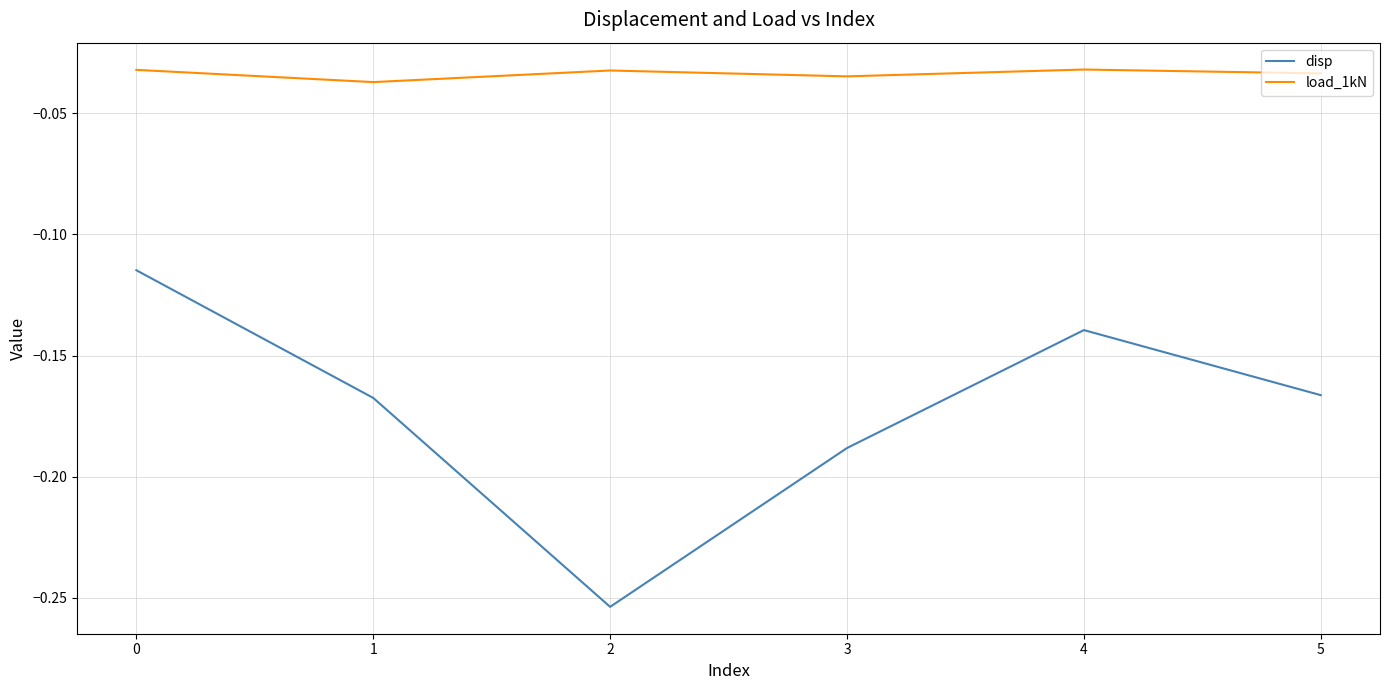

Which series has the largest total across all categories?

load_1kN